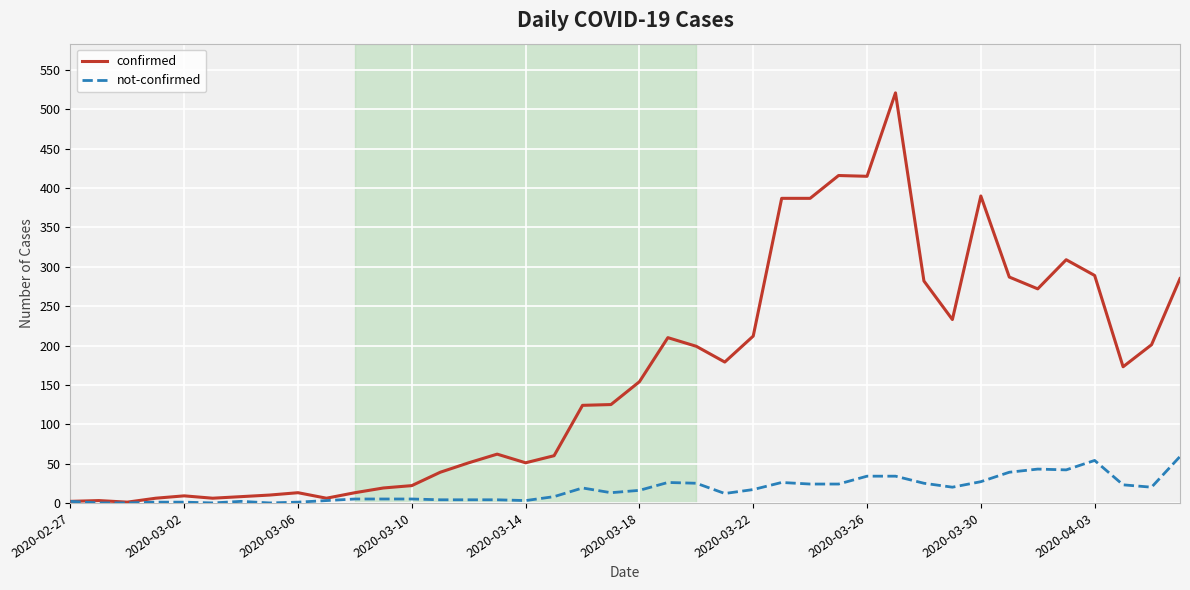

What is the maximum value shown in the chart?

521